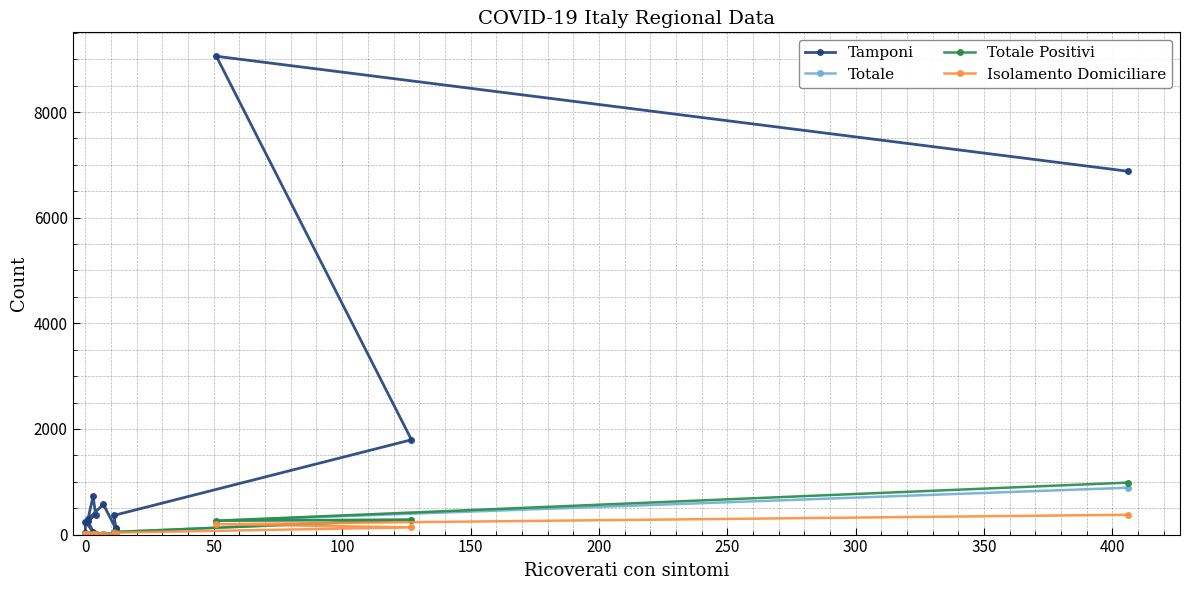

What are all the series names shown in the legend?

Tamponi, Totale, Totale Positivi, Isolamento Domiciliare